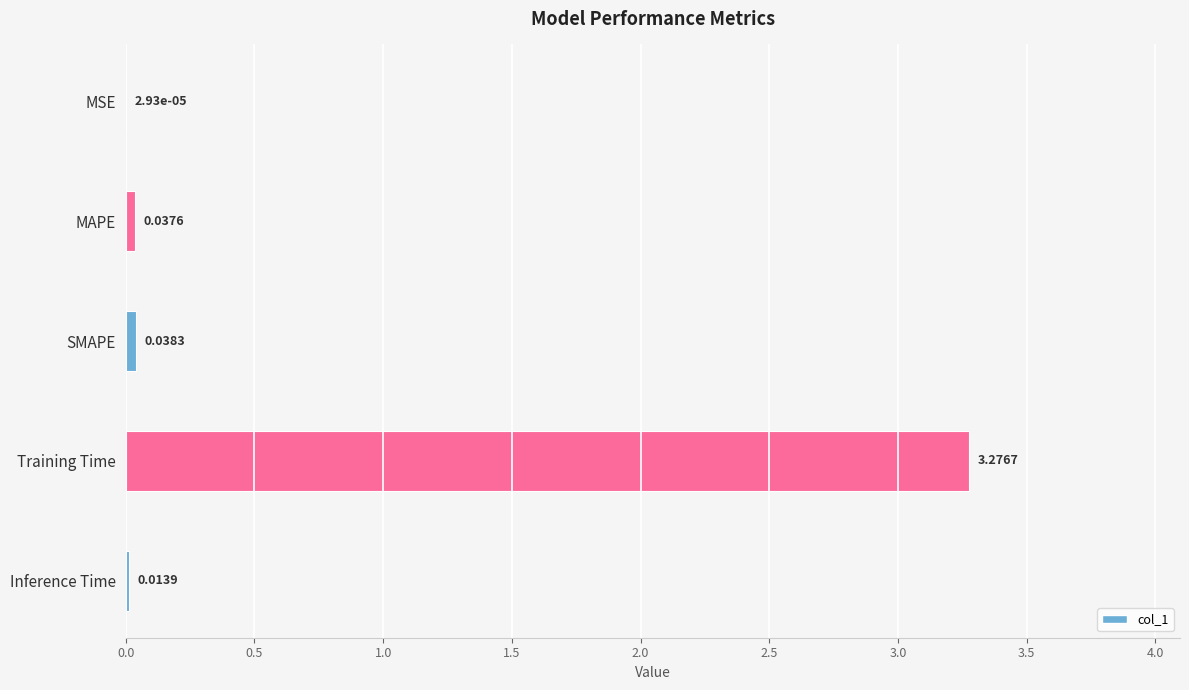

At which category does the chart reach its peak across all series?

Training Time